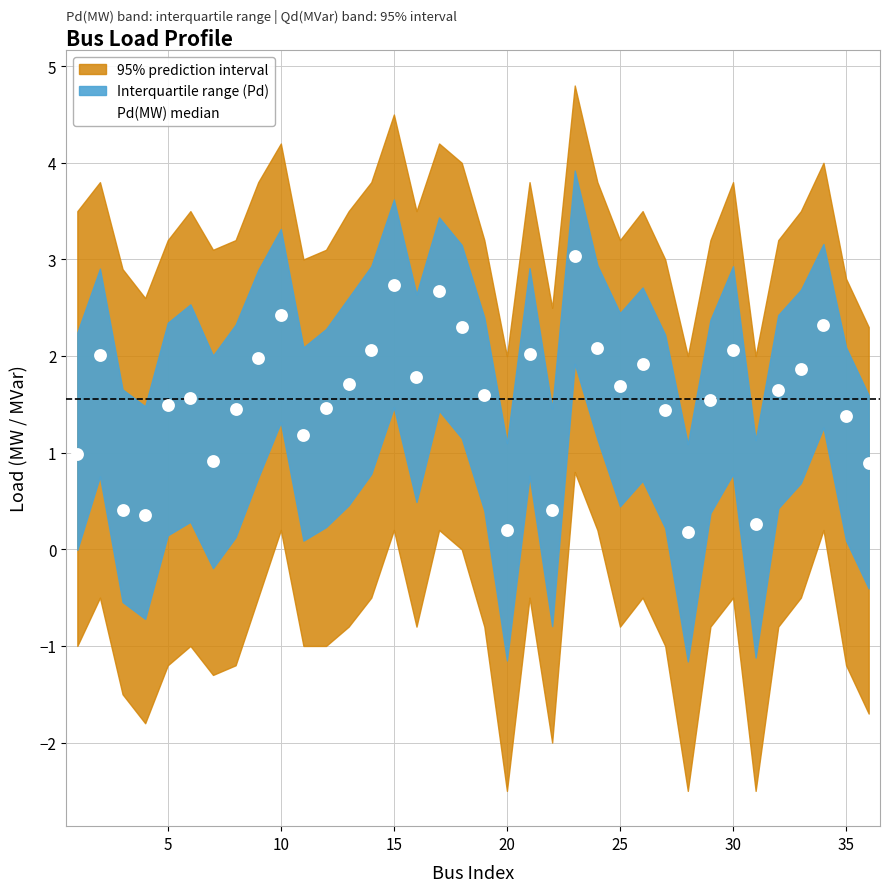

What is the range of Y values (max minus min)?

2.9